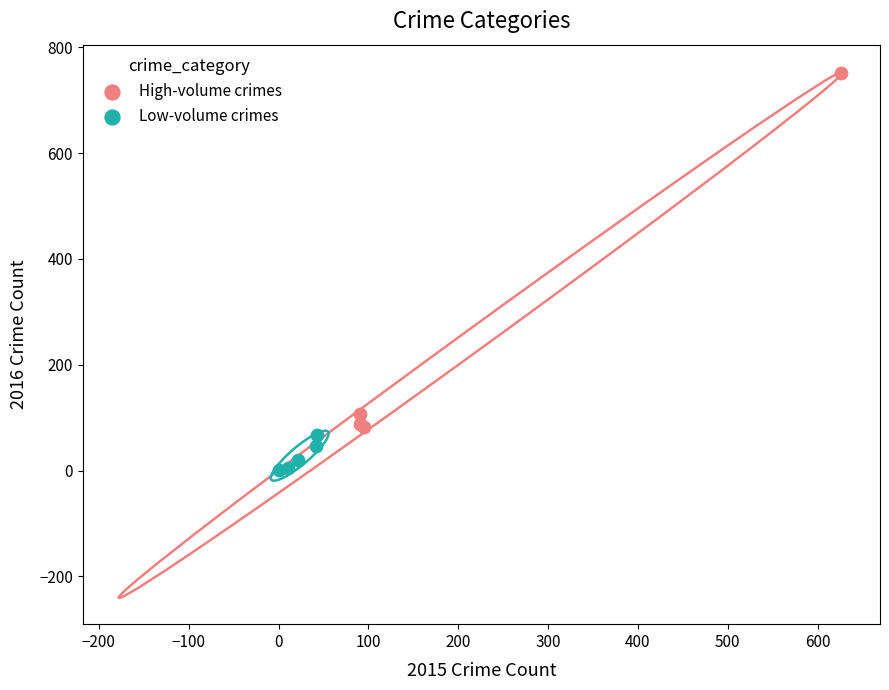

Which series has the widest spread of Y values?

High-volume crimes